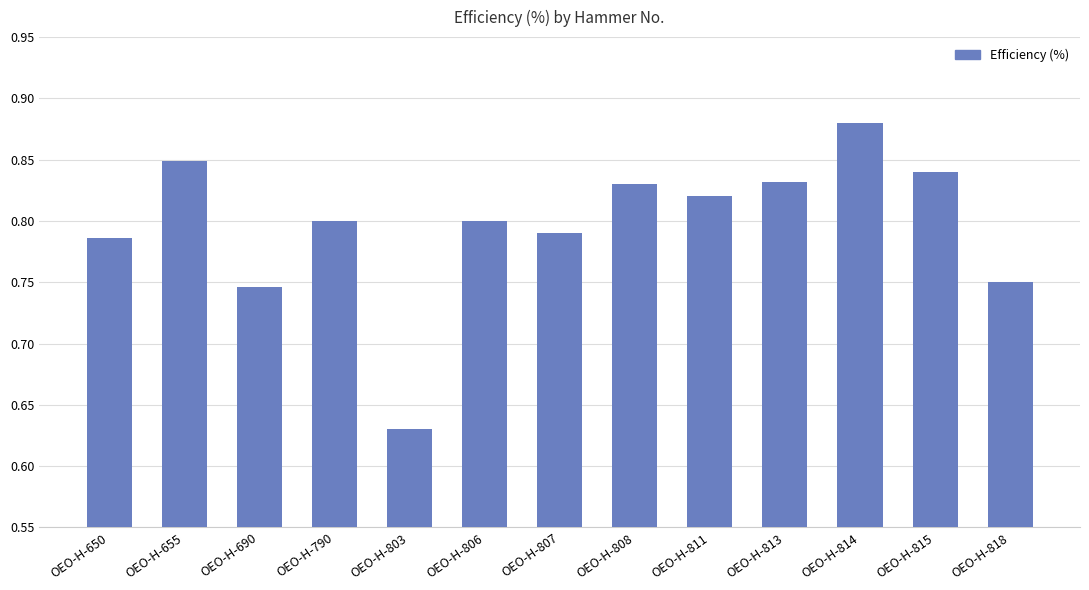

Which has a higher value, OEO-H-818 or OEO-H-814?

OEO-H-814